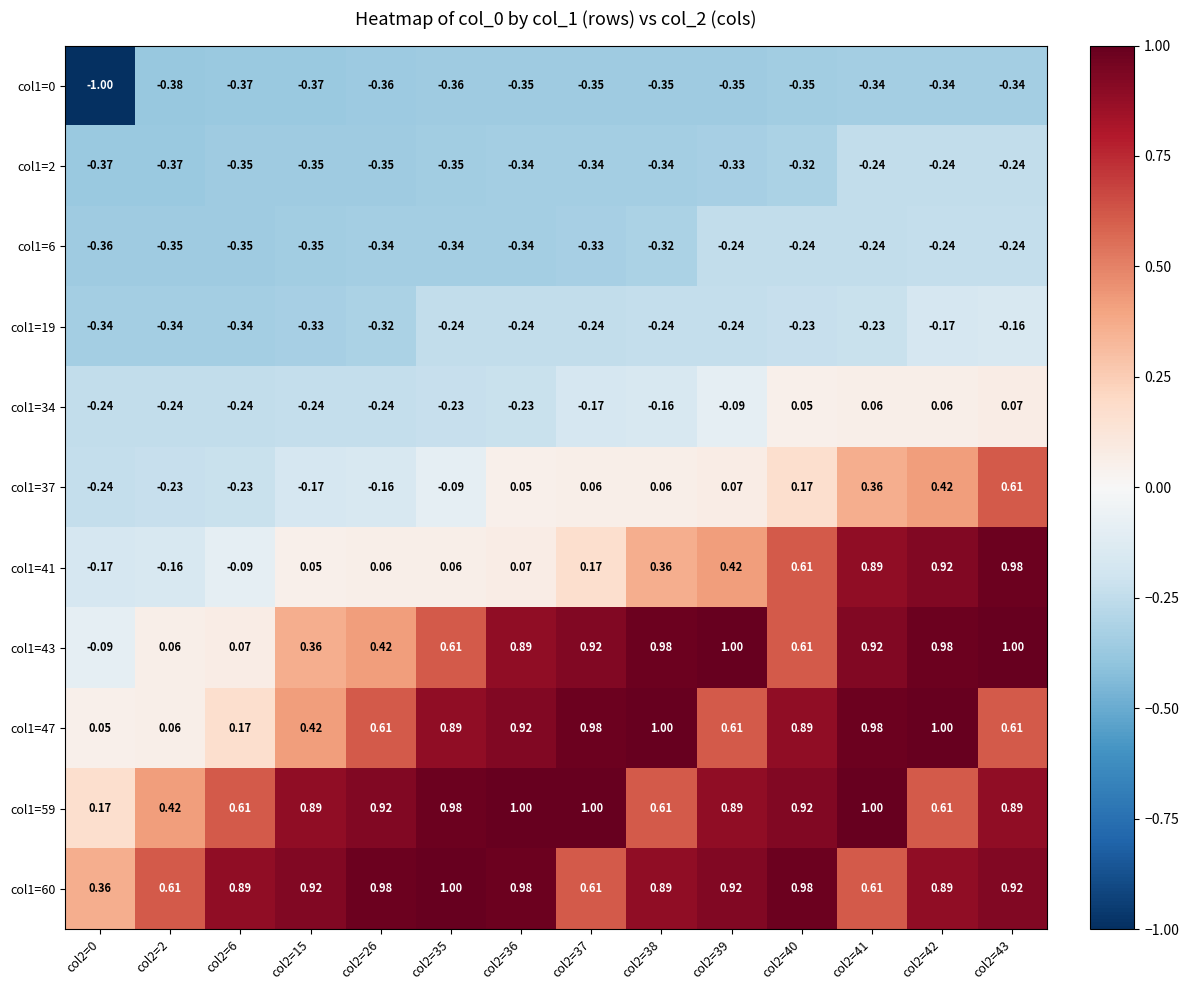

Is the value of col1=37 at col2=26 greater than the value of col1=19 at col2=39?

Yes